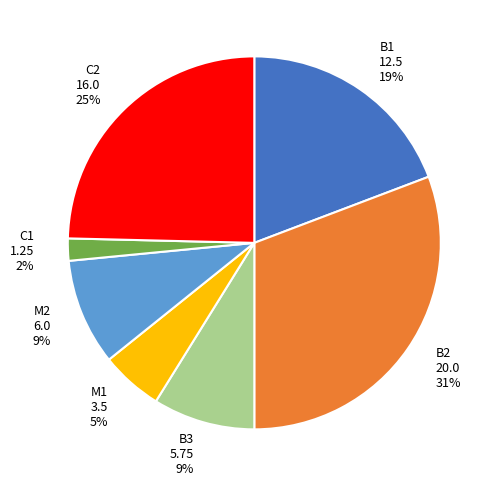

Which slice is the smallest?

C1